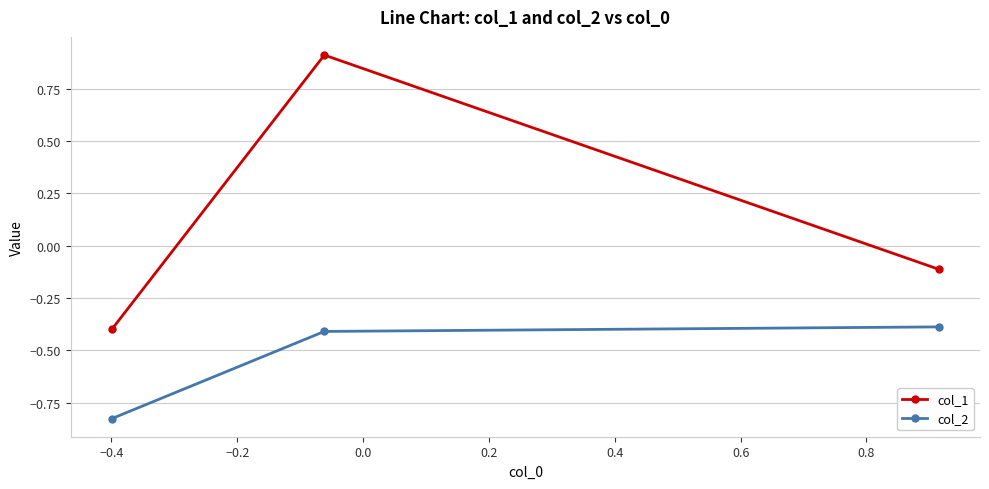

What is the value of the col_2 point at the 2nd from the left?

-0.4